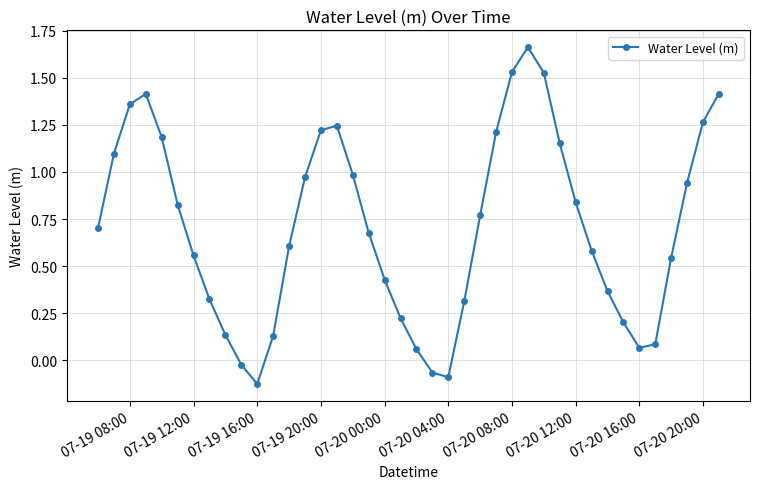

What is the sum of all values?

28.3